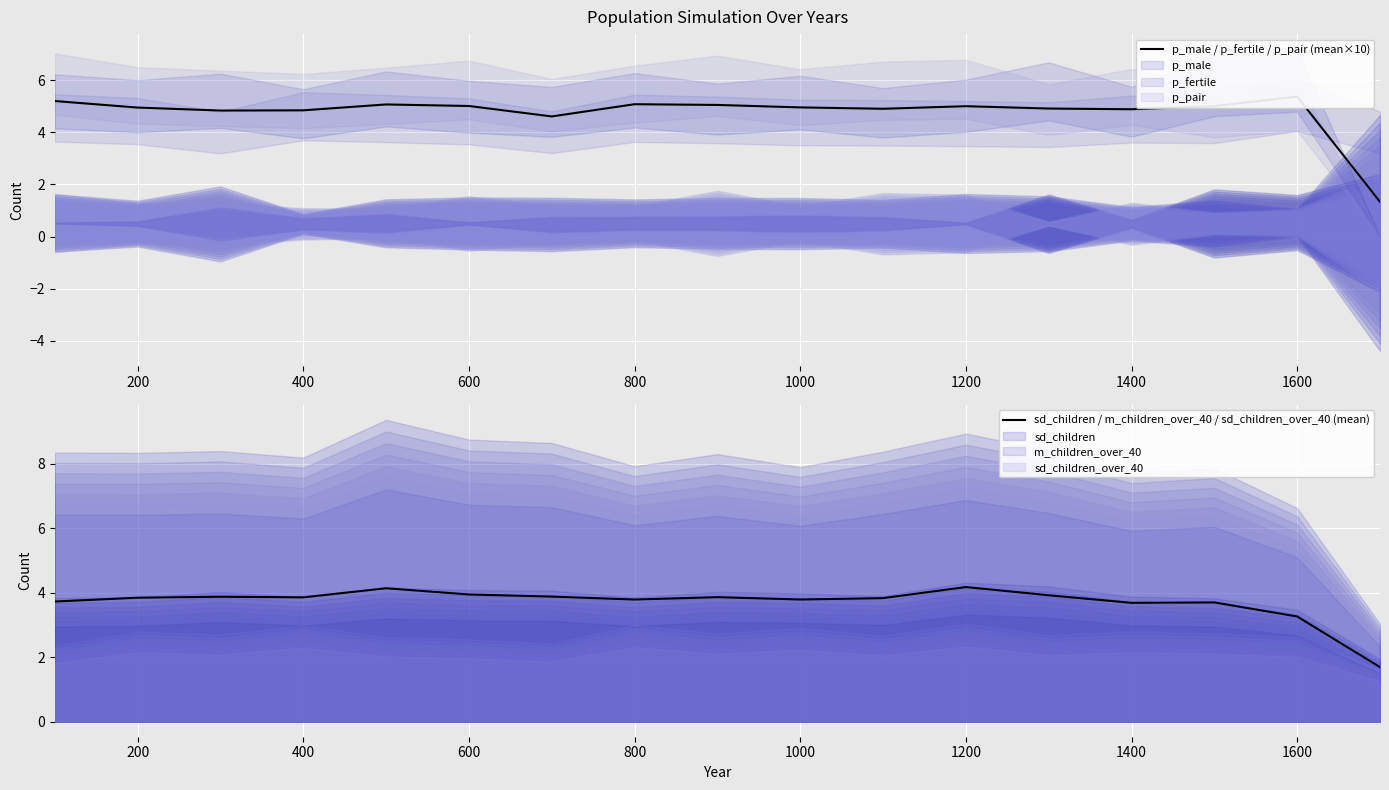

True or false: sd_children / m_children_over_40 / sd_children_over_40 (mean) has a value of 1.1 at 200.

False